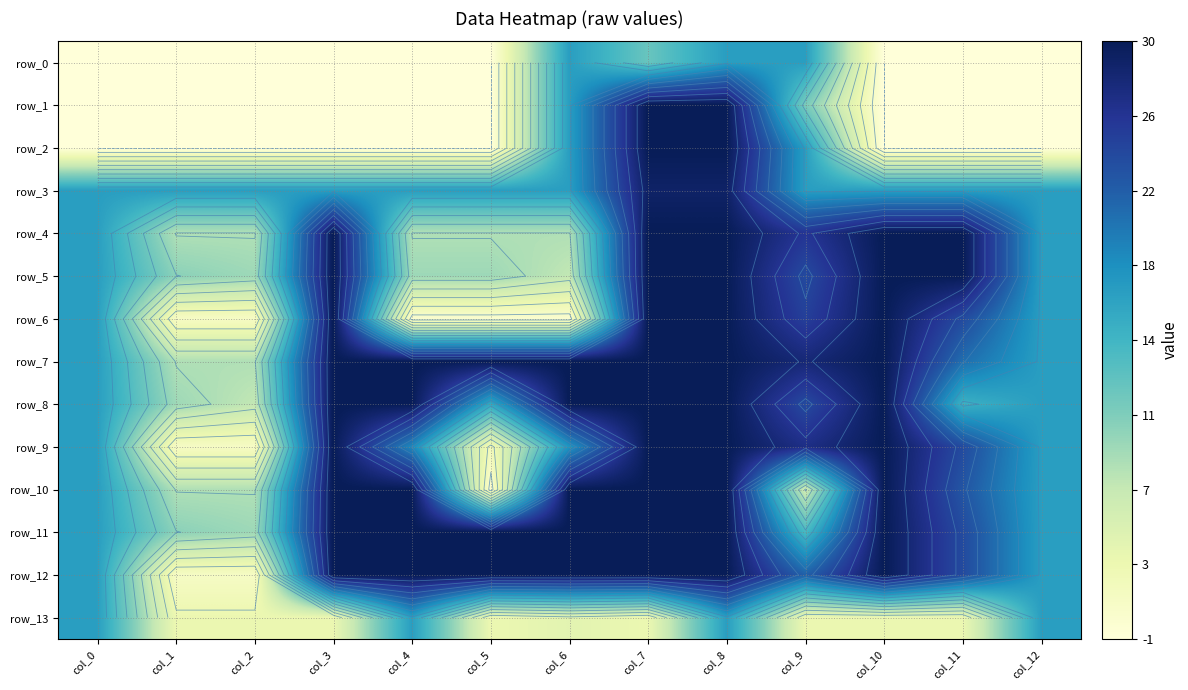

What is the average value of the row_1 series?

6